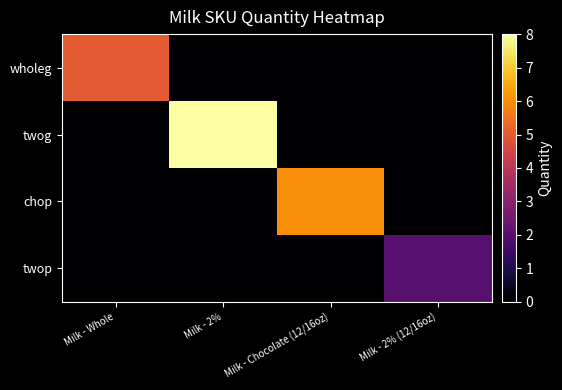

Rank the series by their average value, from lowest to highest.

twop, wholeg, chop, twog